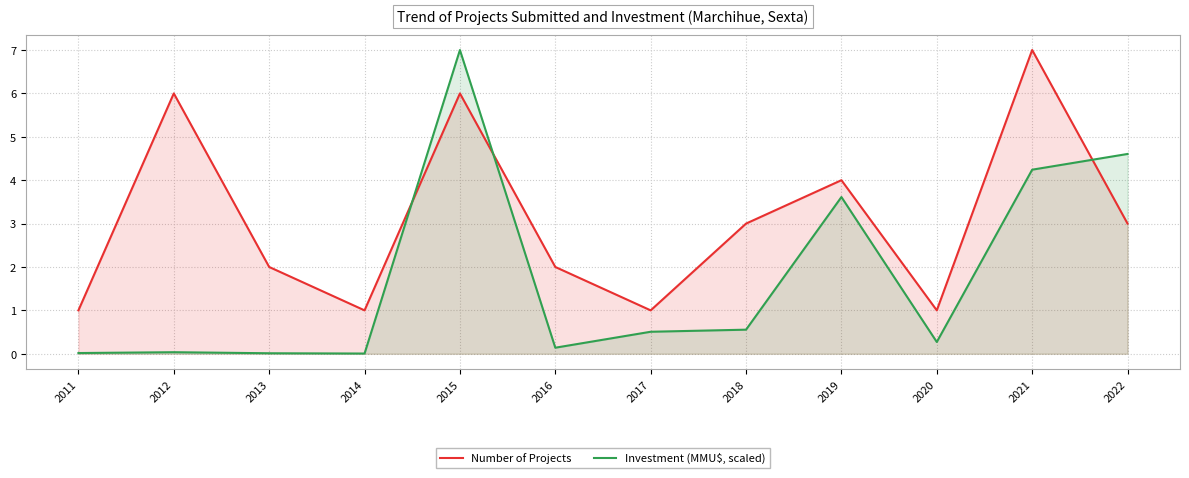

What is the value of the Number of Projects point at the 3rd from the left?

2.0